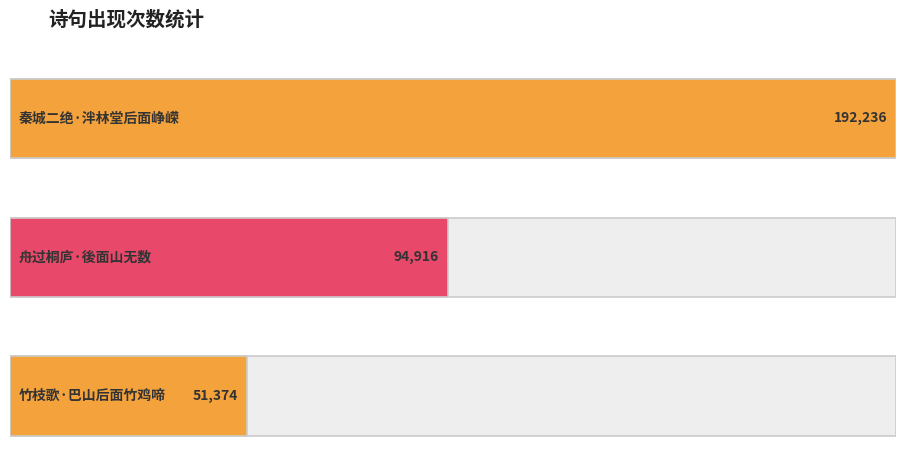

What value does the data have at 秦城二绝·泮林堂后面峥嵘, to the nearest 50?

192250